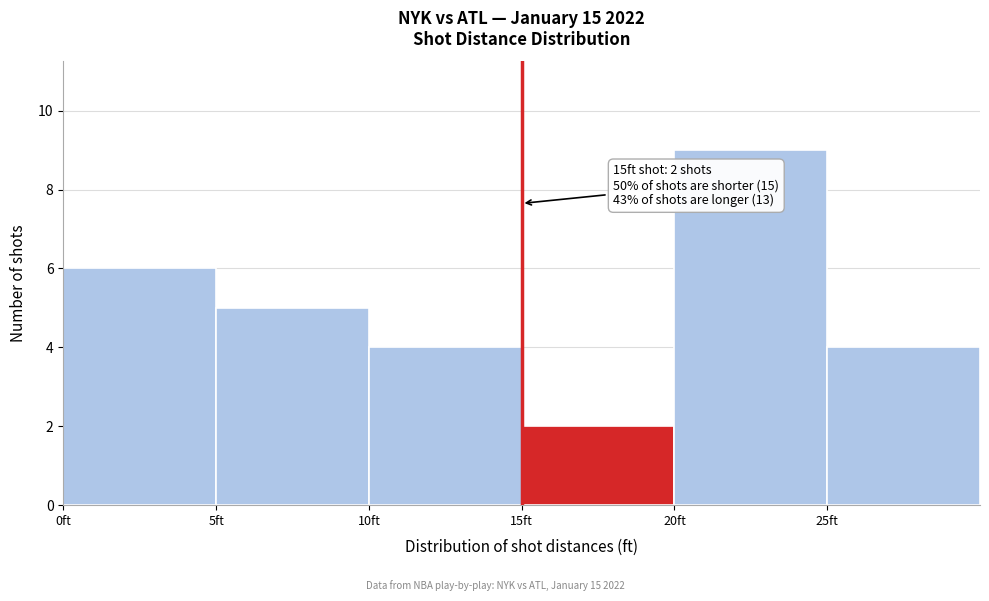

Which range on the x-axis has the tallest bar?

20 to 25